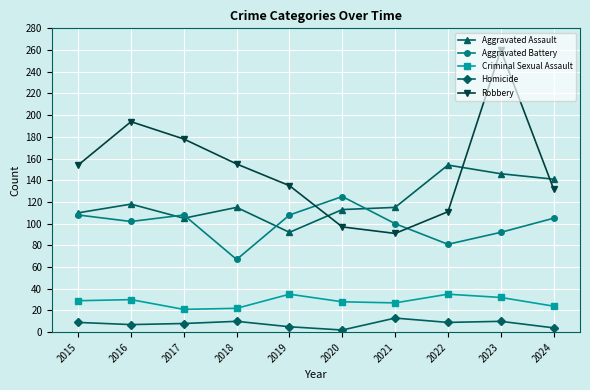

Which series has the largest total across all categories?

Robbery